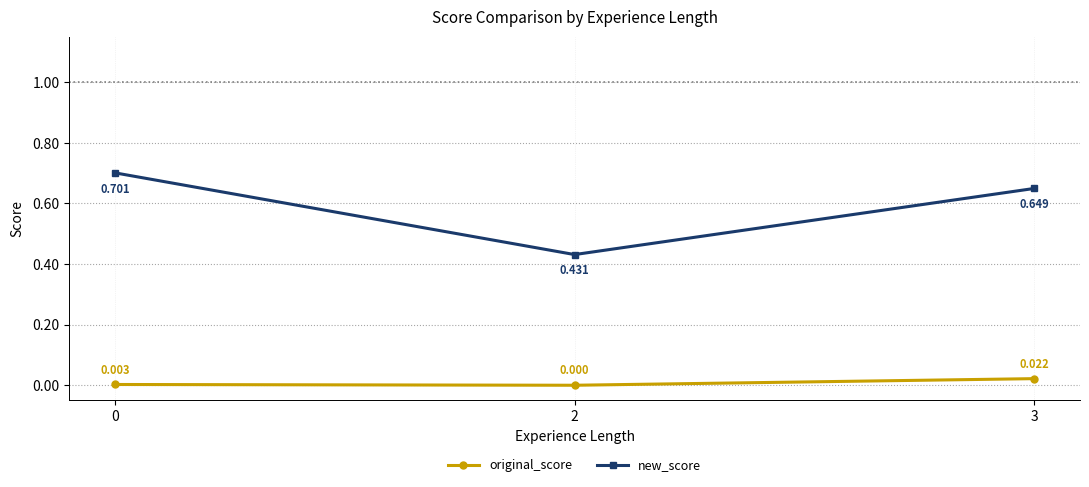

How many lines are shown in the chart?

2